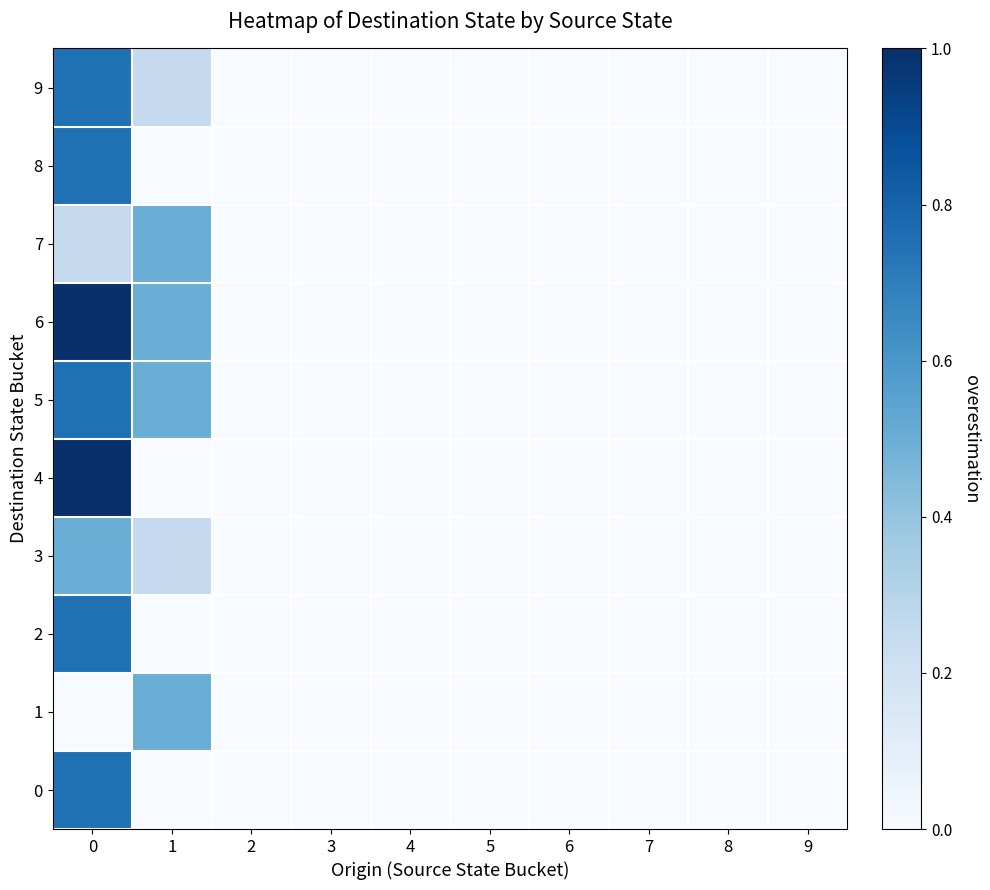

List the series in order of their peak value, highest first.

4, 6, 0, 2, 5, 8, 9, 1, 3, 7